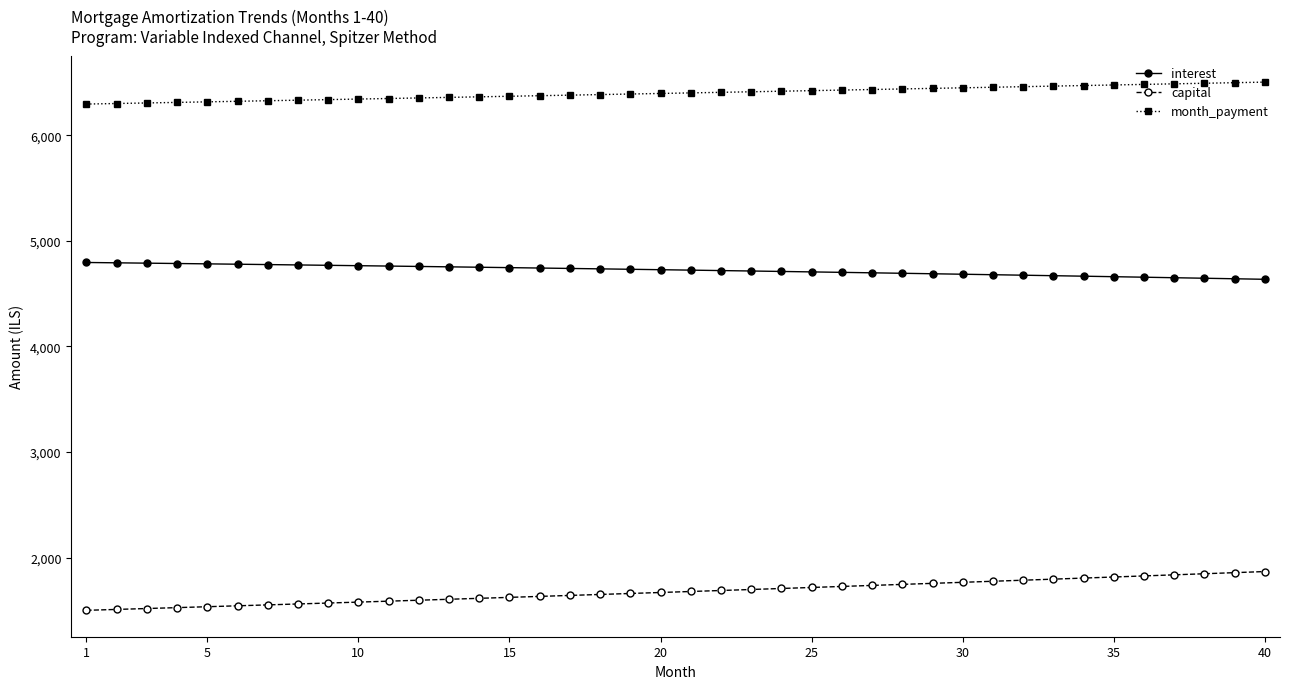

Rank the series by their average value, from highest to lowest.

month_payment, interest, capital